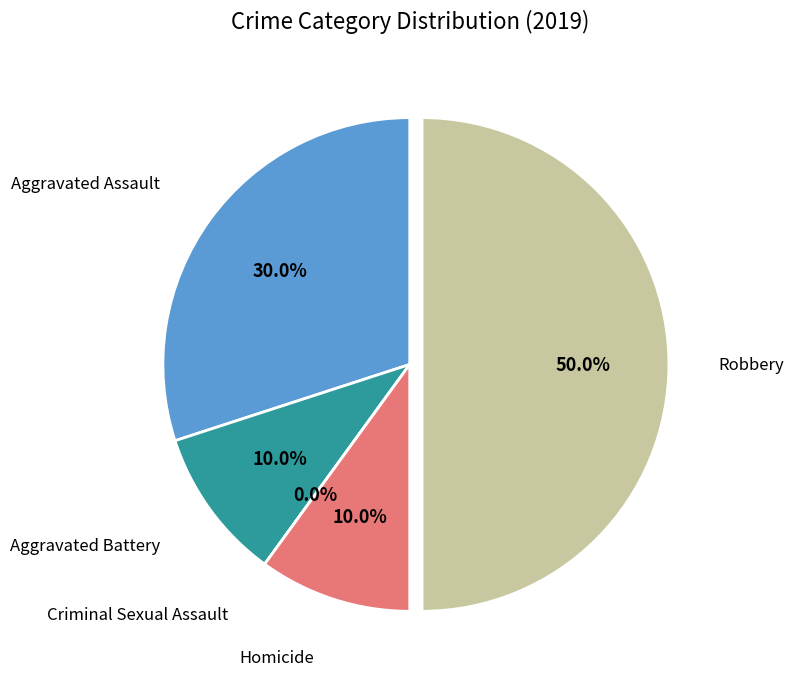

Count the number of slices in the pie.

5